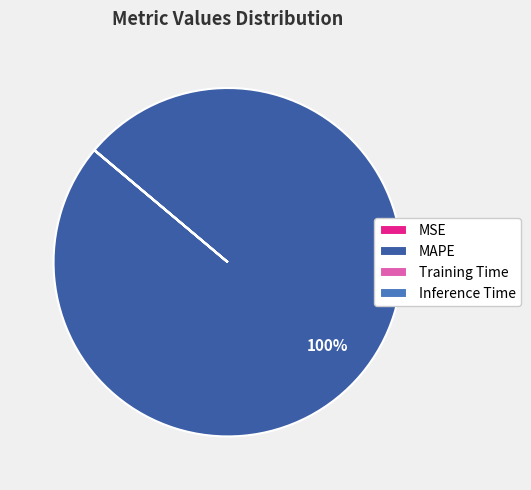

Which slice is the largest?

MAPE